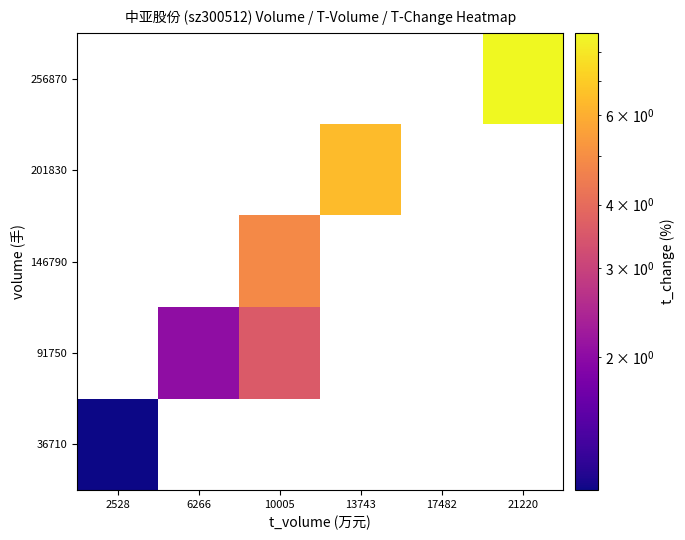

How many categories are shown in the chart?

6